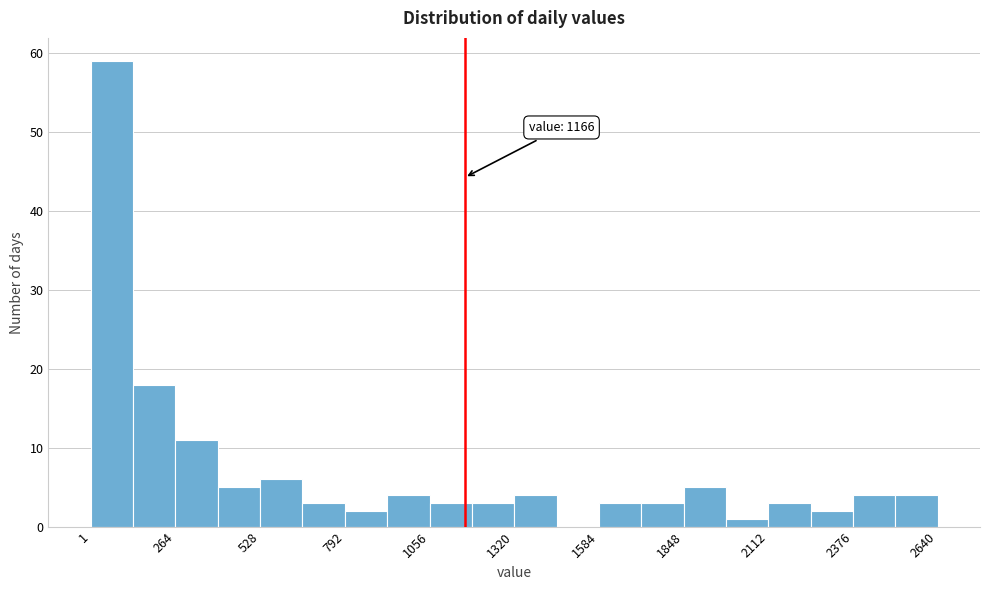

Around what value on the x-axis is the tallest bar? Give the approximate position of its centre, as read against the axis.

50